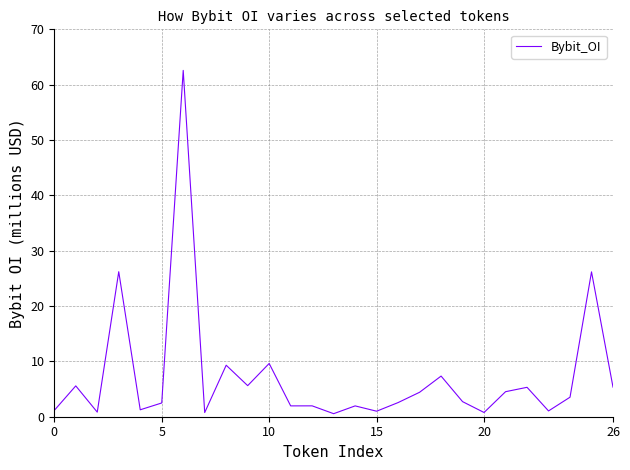

What is the greatest value displayed?

62.6